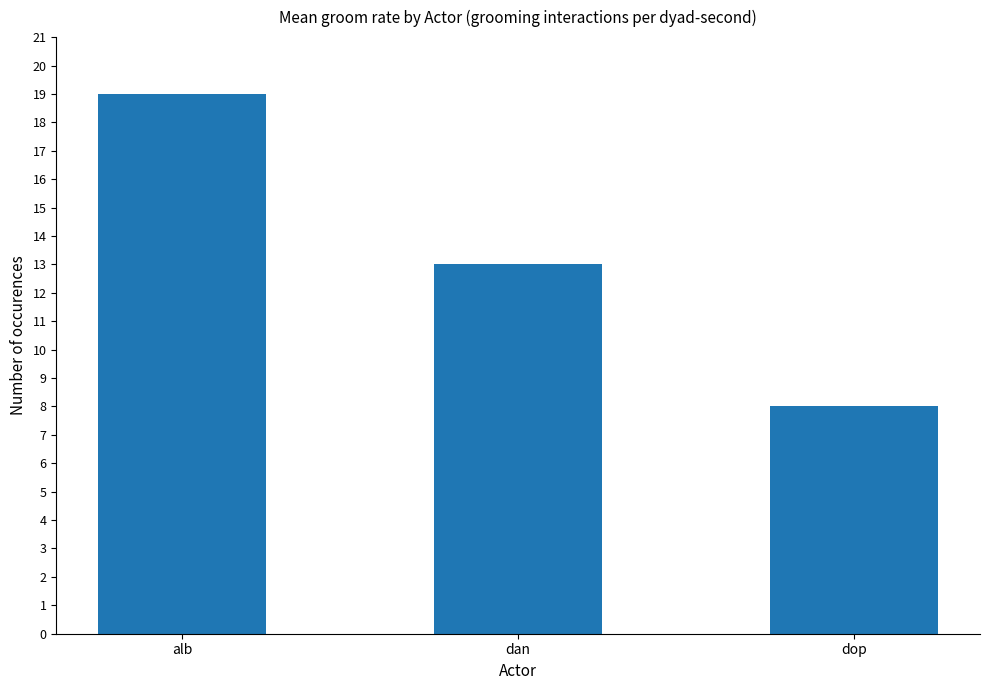

What is the average value?

13